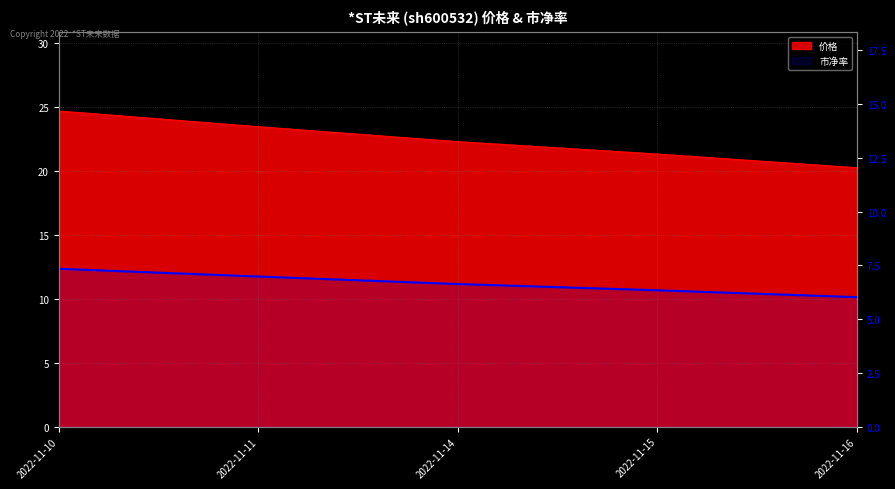

Between 2022-11-16 and 2022-11-10, which is larger?

2022-11-10